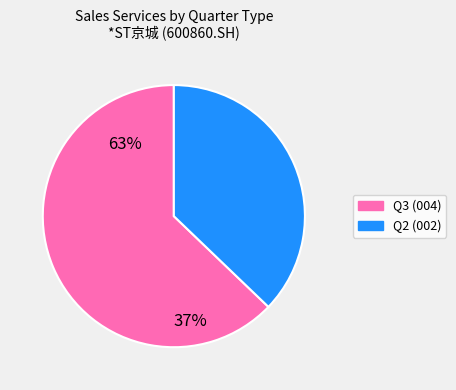

Is there a majority slice in this chart?

Yes